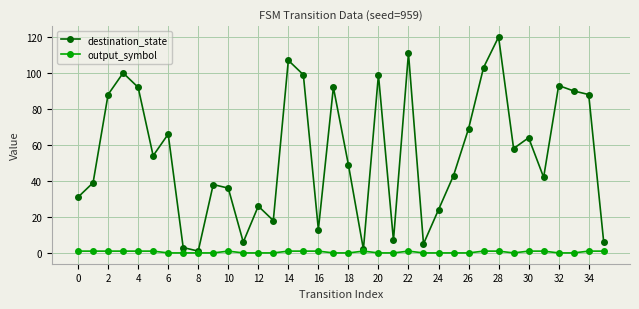

Rank the series by their average value, from lowest to highest.

output_symbol, destination_state